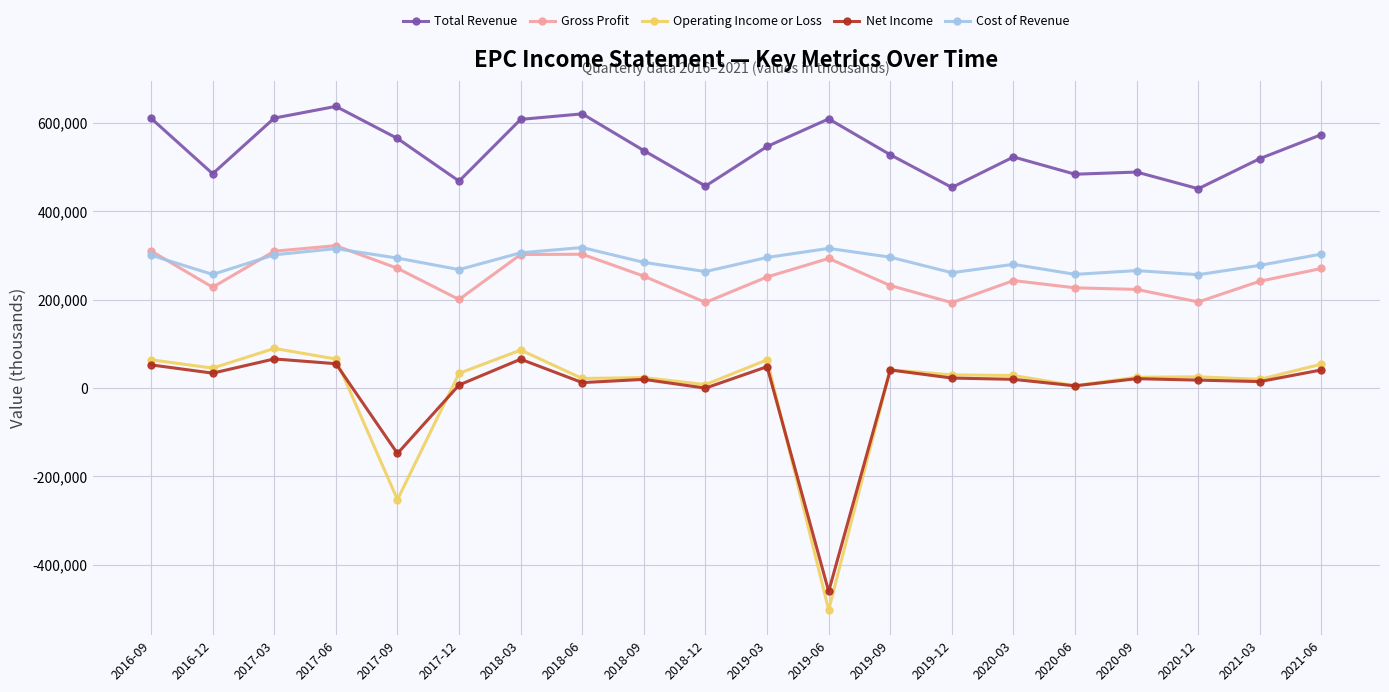

True or false: Gross Profit and Operating Income or Loss cross at least once.

False